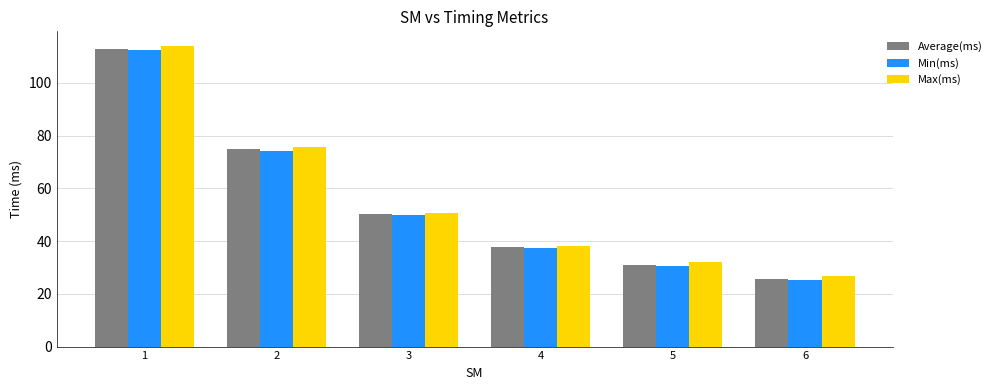

What is the value of the Min(ms) bar at the 3rd from the left?

49.8